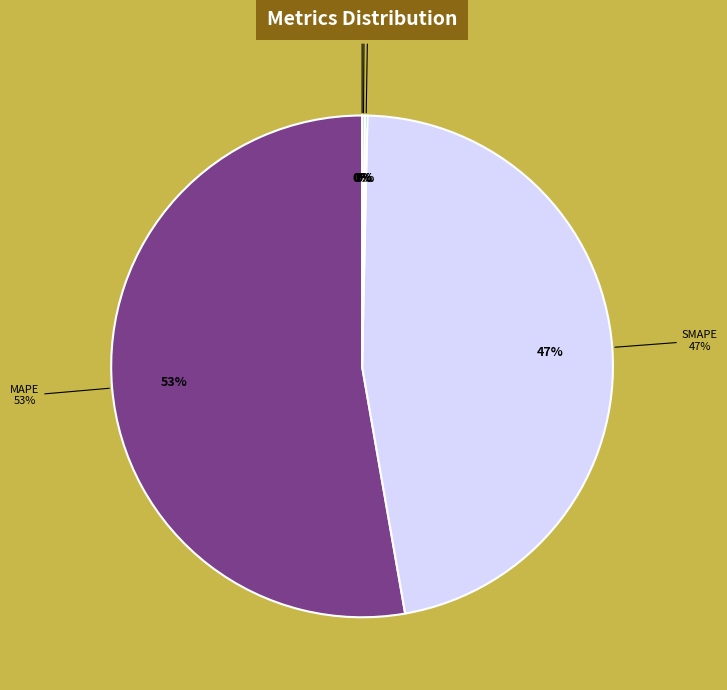

Is it true that MAPE is 42% of the pie?

False